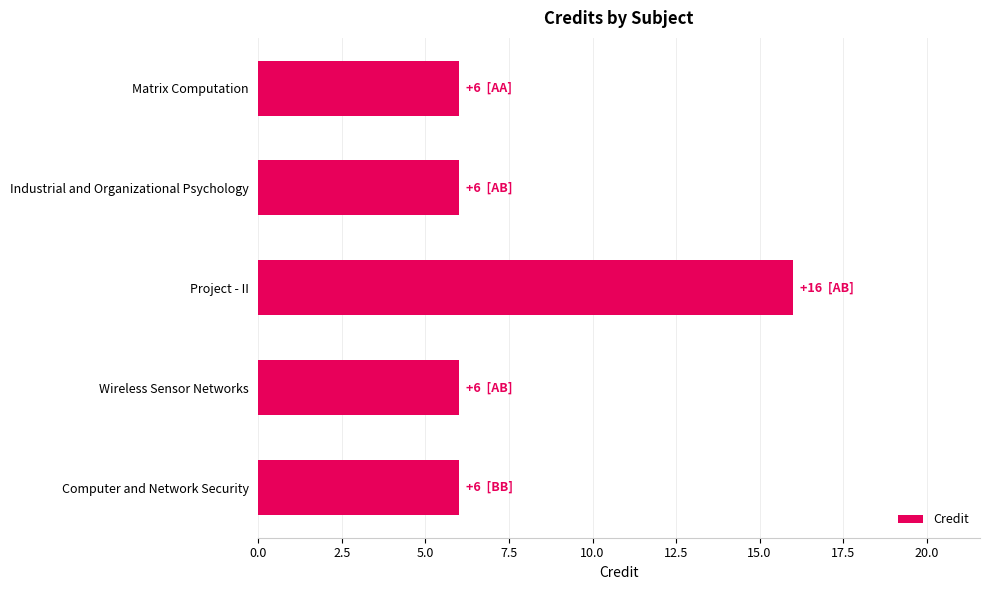

Which category has the highest value across all series?

Project - II